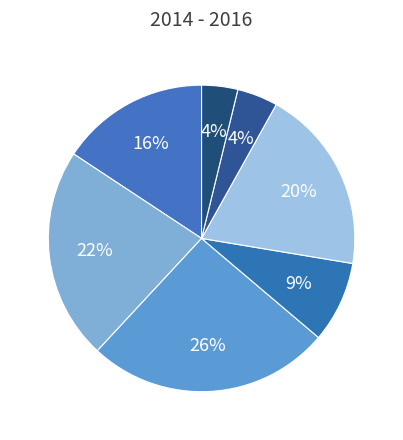

Count the number of slices in the pie.

7